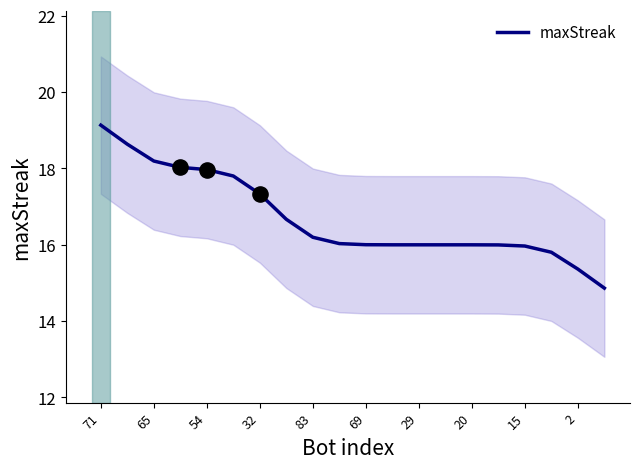

The maxStreak series shows 16.0 at 15. True or false?

True